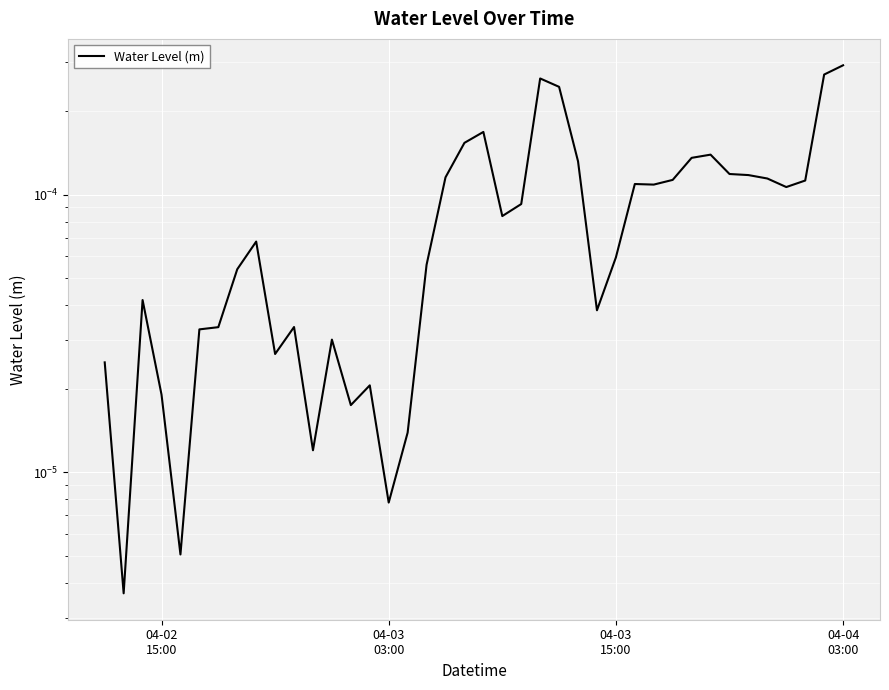

How many interior local peaks (higher than both neighbors) does the data have?

9